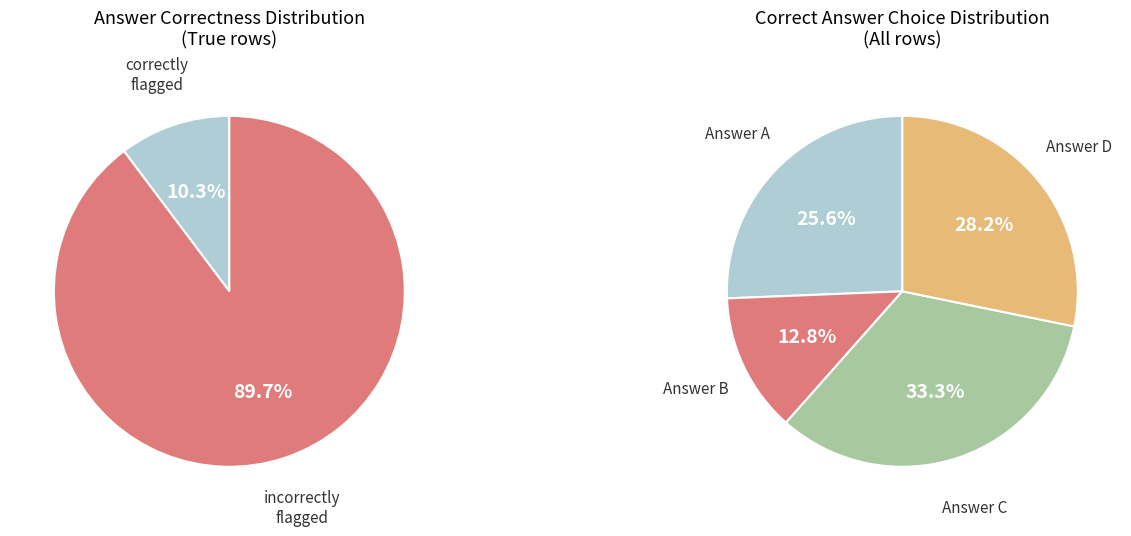

Does any single category account for the majority?

No